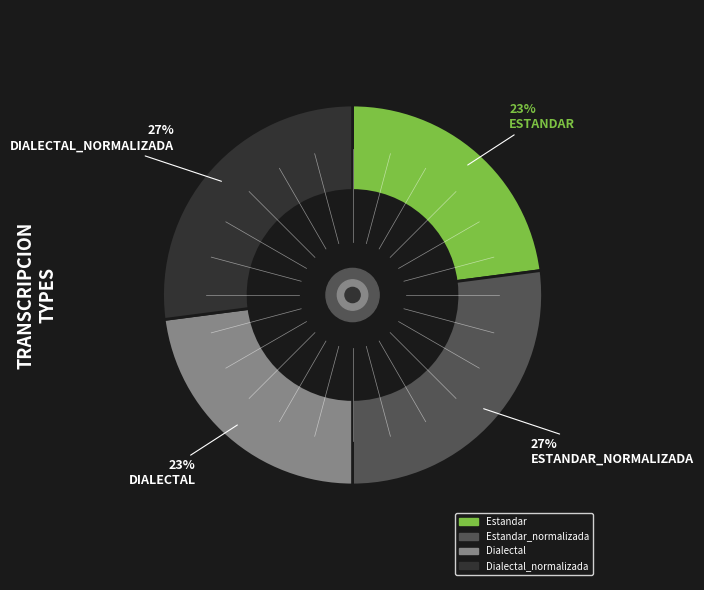

Is there any slice that represents more than half of the pie?

No